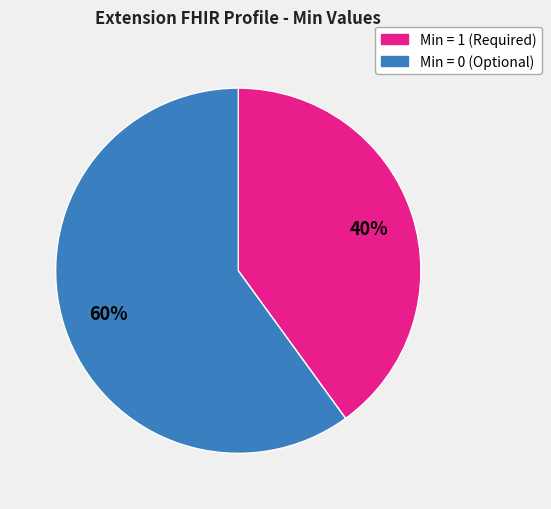

Is there any slice that represents more than half of the pie?

Yes